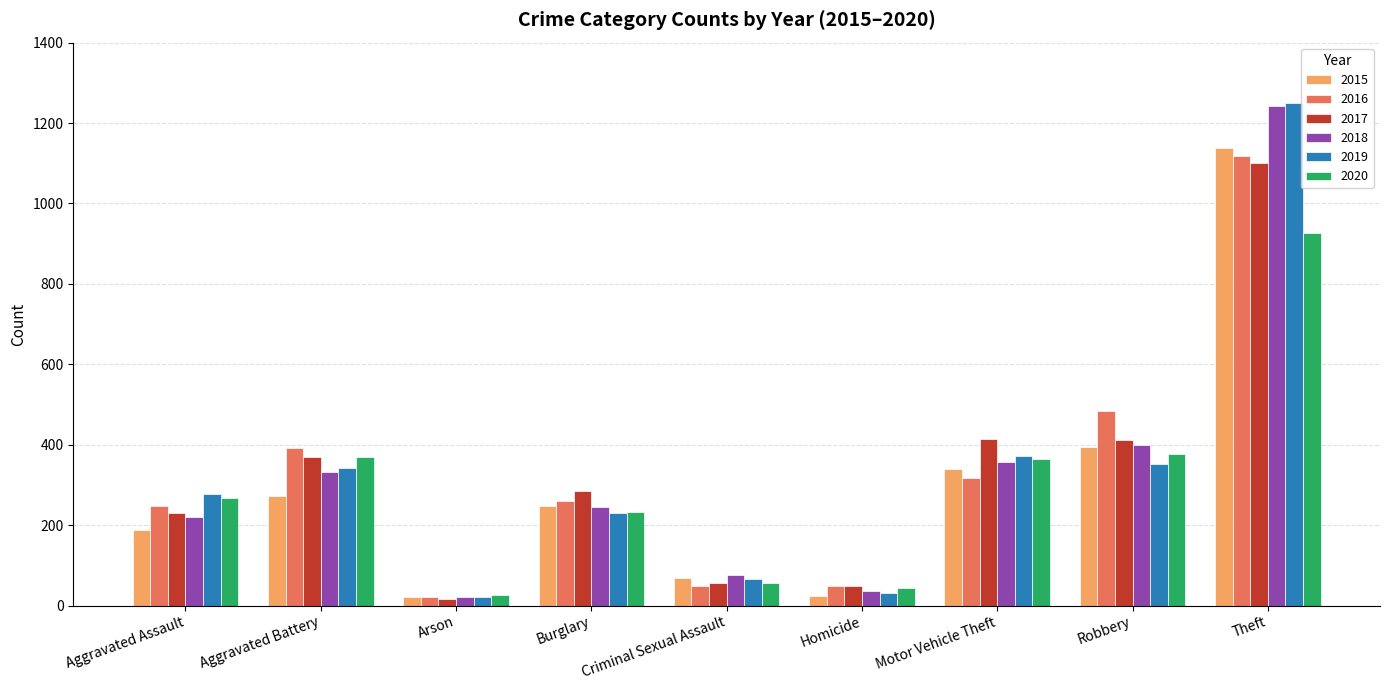

What is the total value across all series at Aggravated Assault?

1431